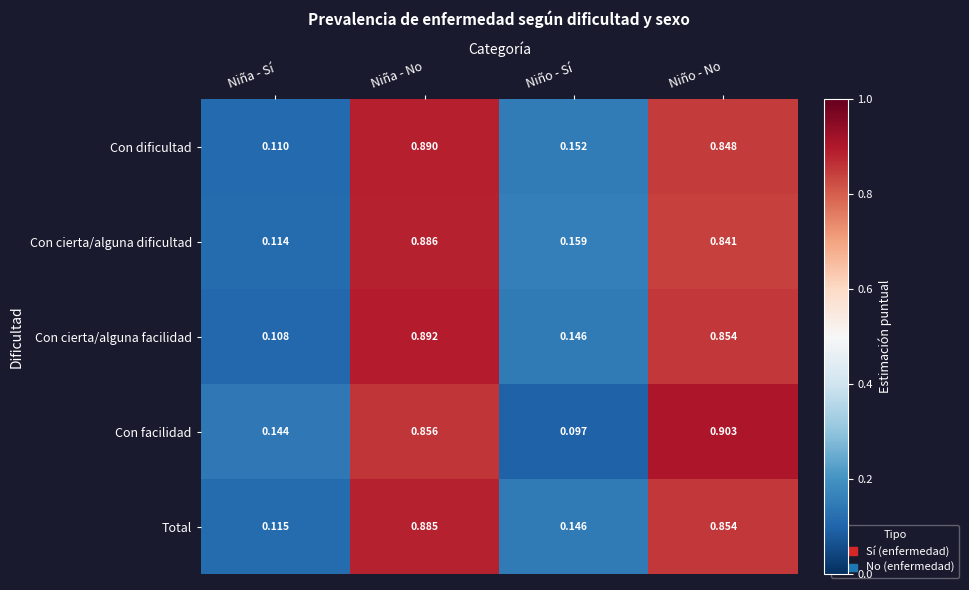

At which label is Con cierta/alguna facilidad closest to 0?

Niña - Sí